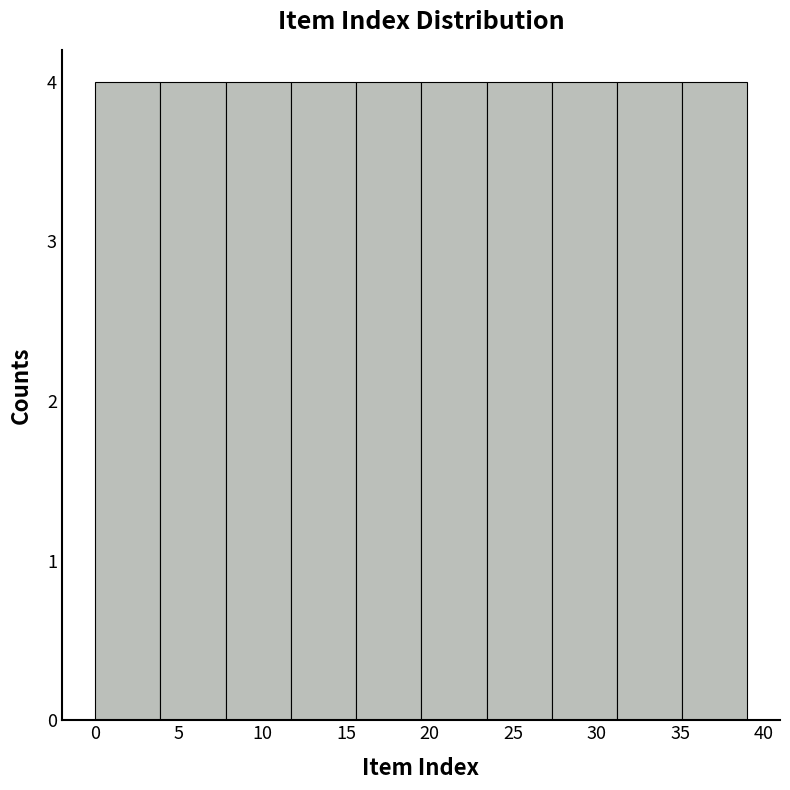

Reading left to right, list every bar in this chart as the range it spans on the x-axis followed by its height. Neither the bar edges nor the heights are printed on the chart, so give them approximately, as read against the axes.

0.0 to 3.9: 4
3.9 to 7.8: 4
7.8 to 11.7: 4
11.7 to 15.6: 4
15.6 to 19.5: 4
19.5 to 23.4: 4
23.4 to 27.3: 4
27.3 to 31.2: 4
31.2 to 35.1: 4
35.1 to 39.0: 4